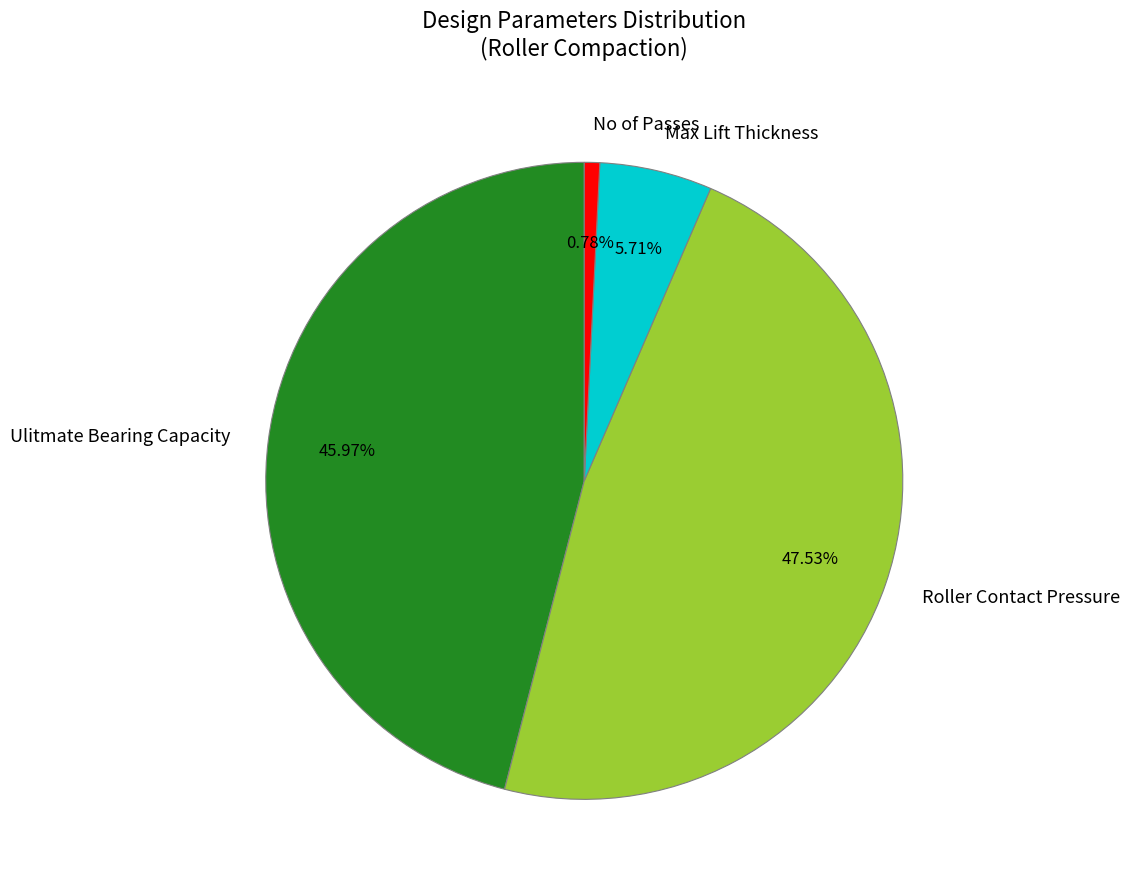

Rank the categories by value from highest to lowest.

Roller Contact Pressure, Ulitmate Bearing Capacity, Max Lift Thickness, No of Passes